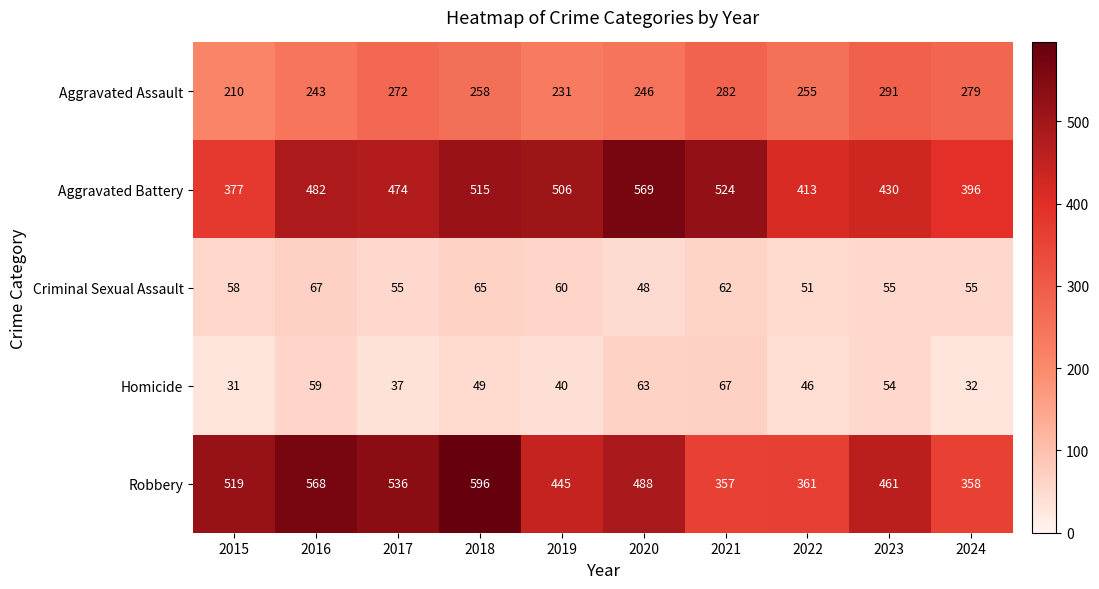

What is the spread (max minus min) of values at 2020?

521